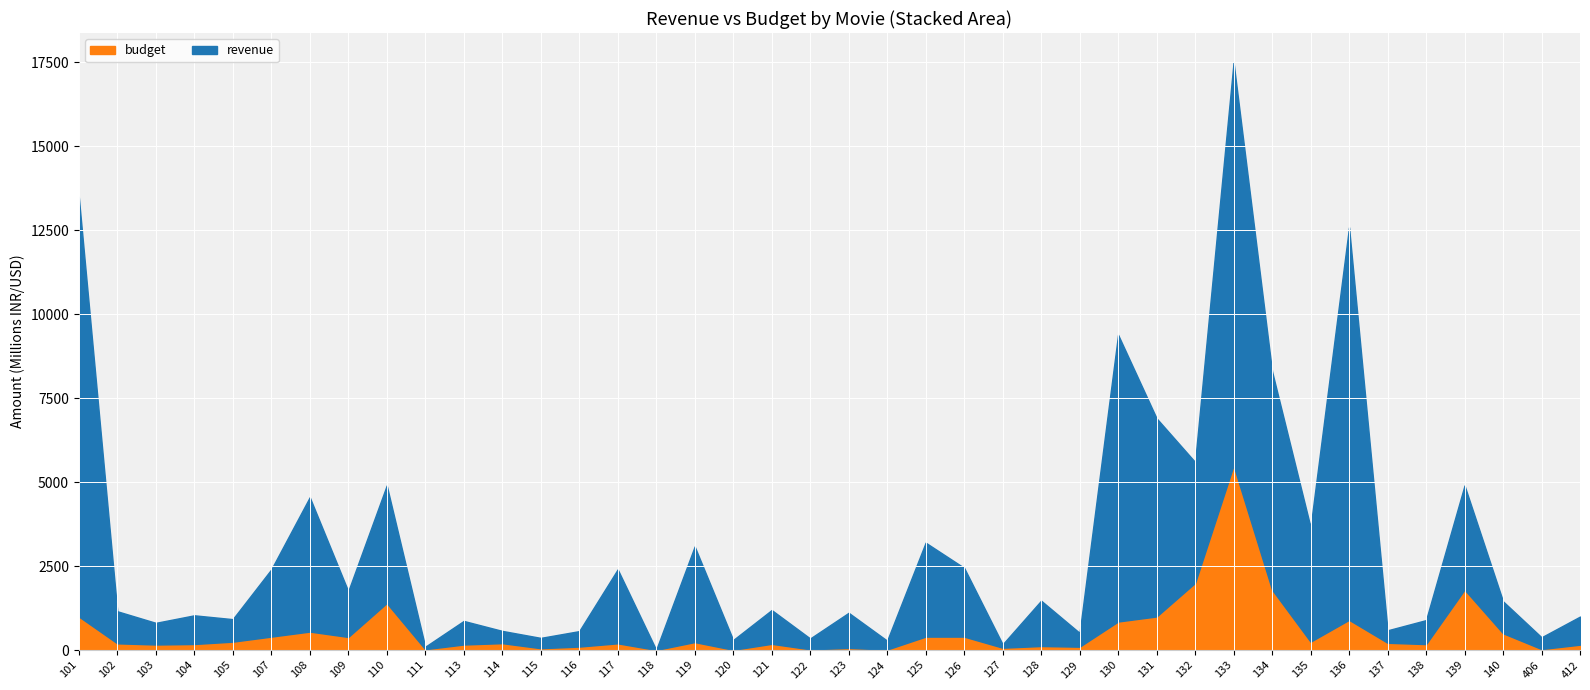

How many lines are shown in the chart?

2